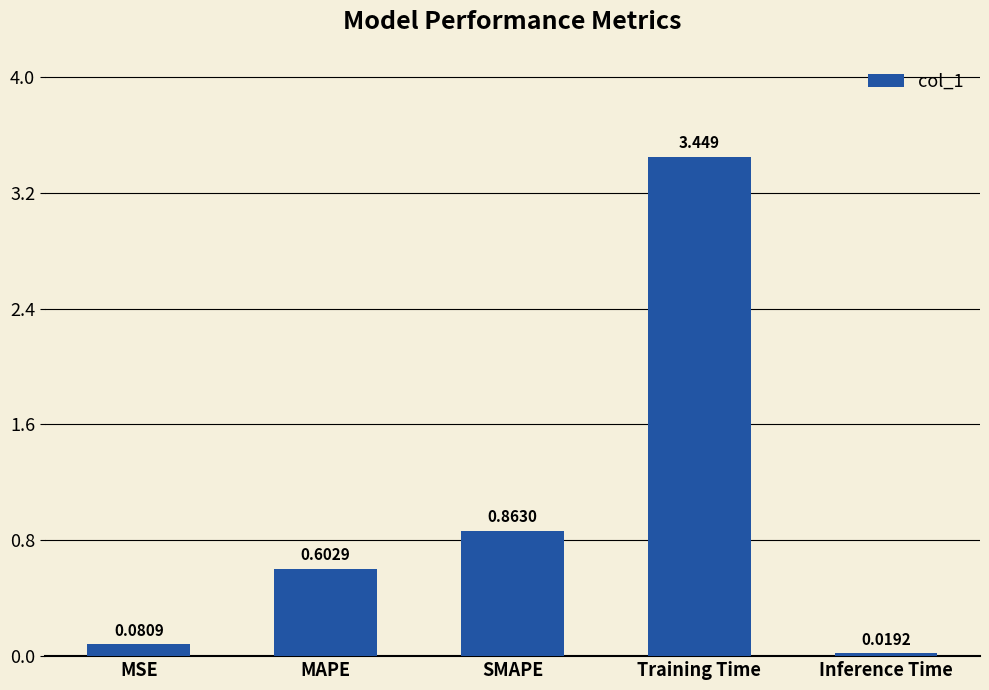

What is the label of the 1st bar from the right?

Inference Time